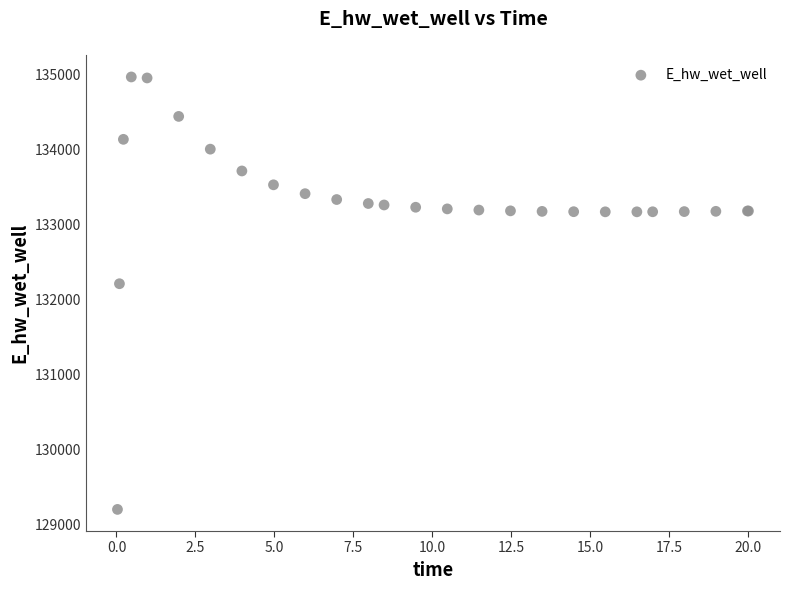

What Y value in the scatter plot is closest to 132080?

132206.9